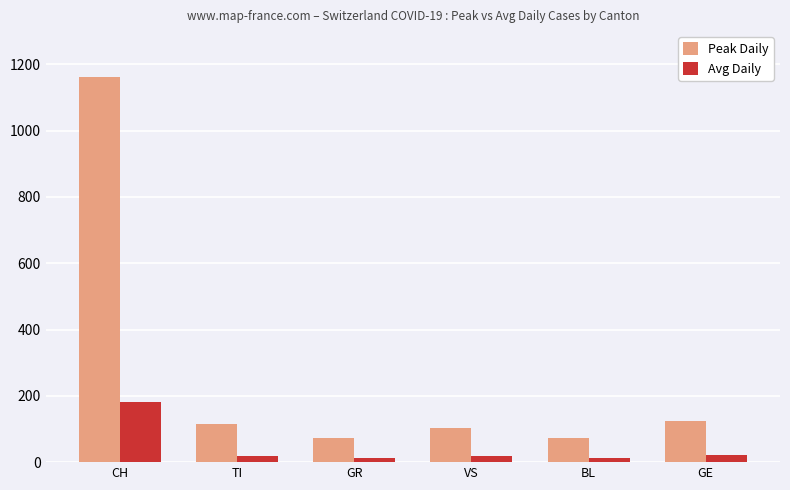

What is the total value across all series at CH?

1343